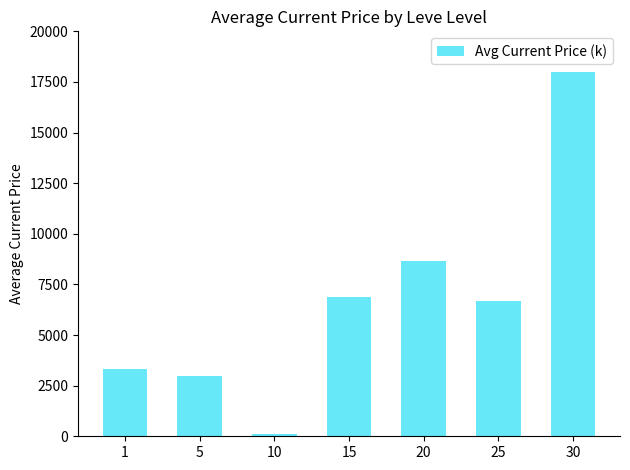

How many bars are there in total?

7